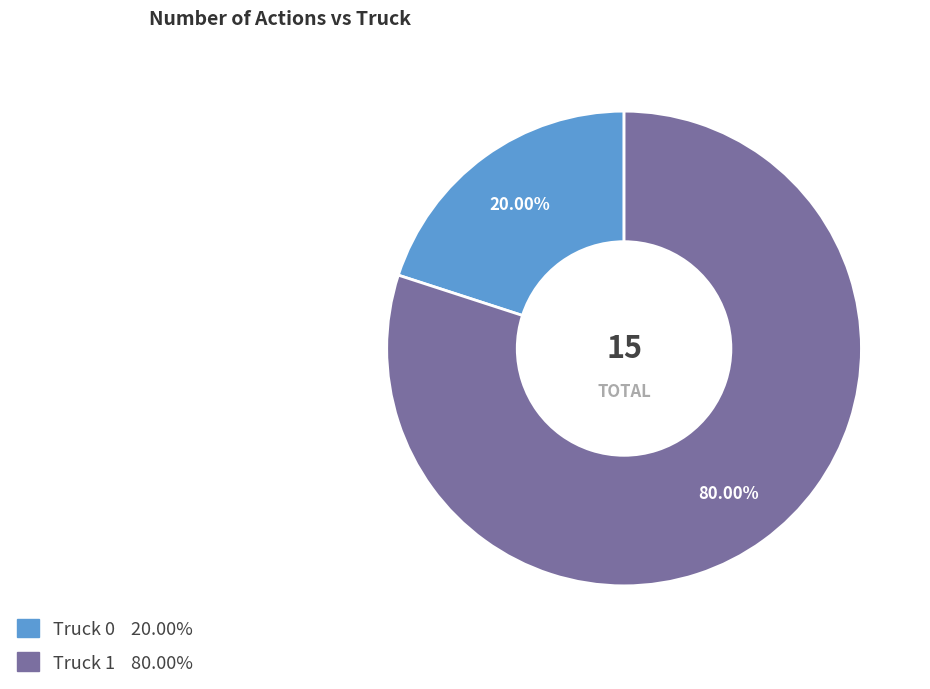

To the nearest percent, what percentage of the pie is Truck 1?

80%